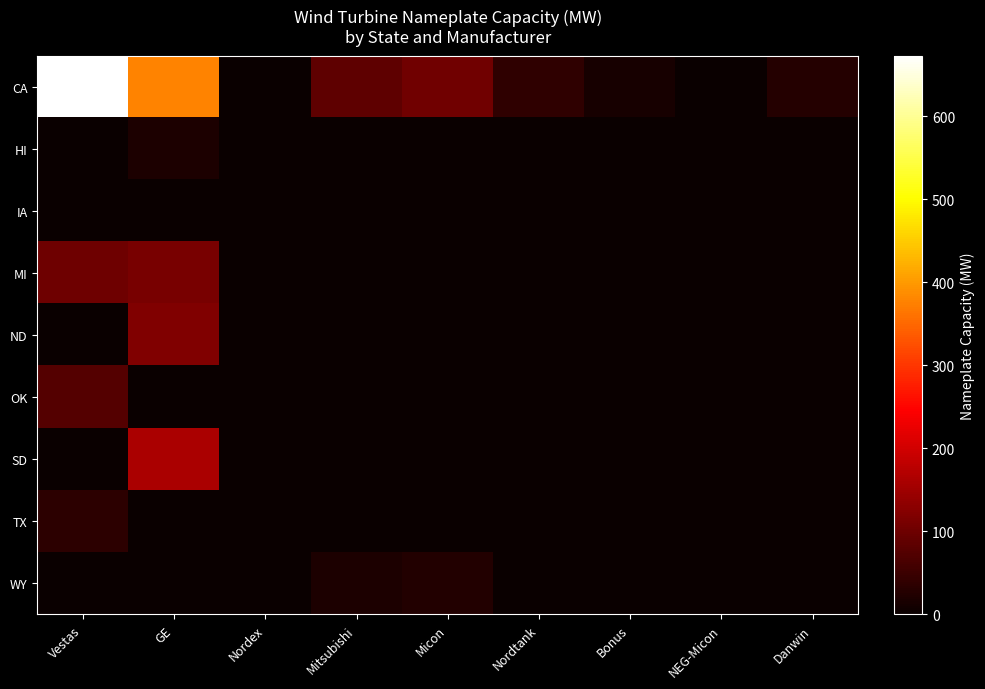

Which series has the largest total across all categories?

CA